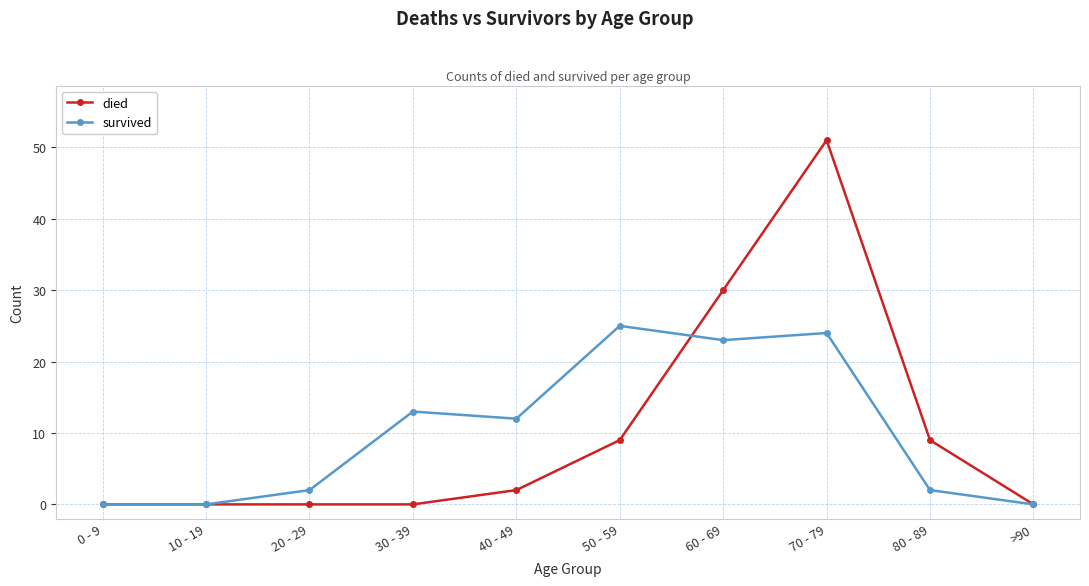

Rank the series at 60 - 69 from lowest to highest value.

survived, died